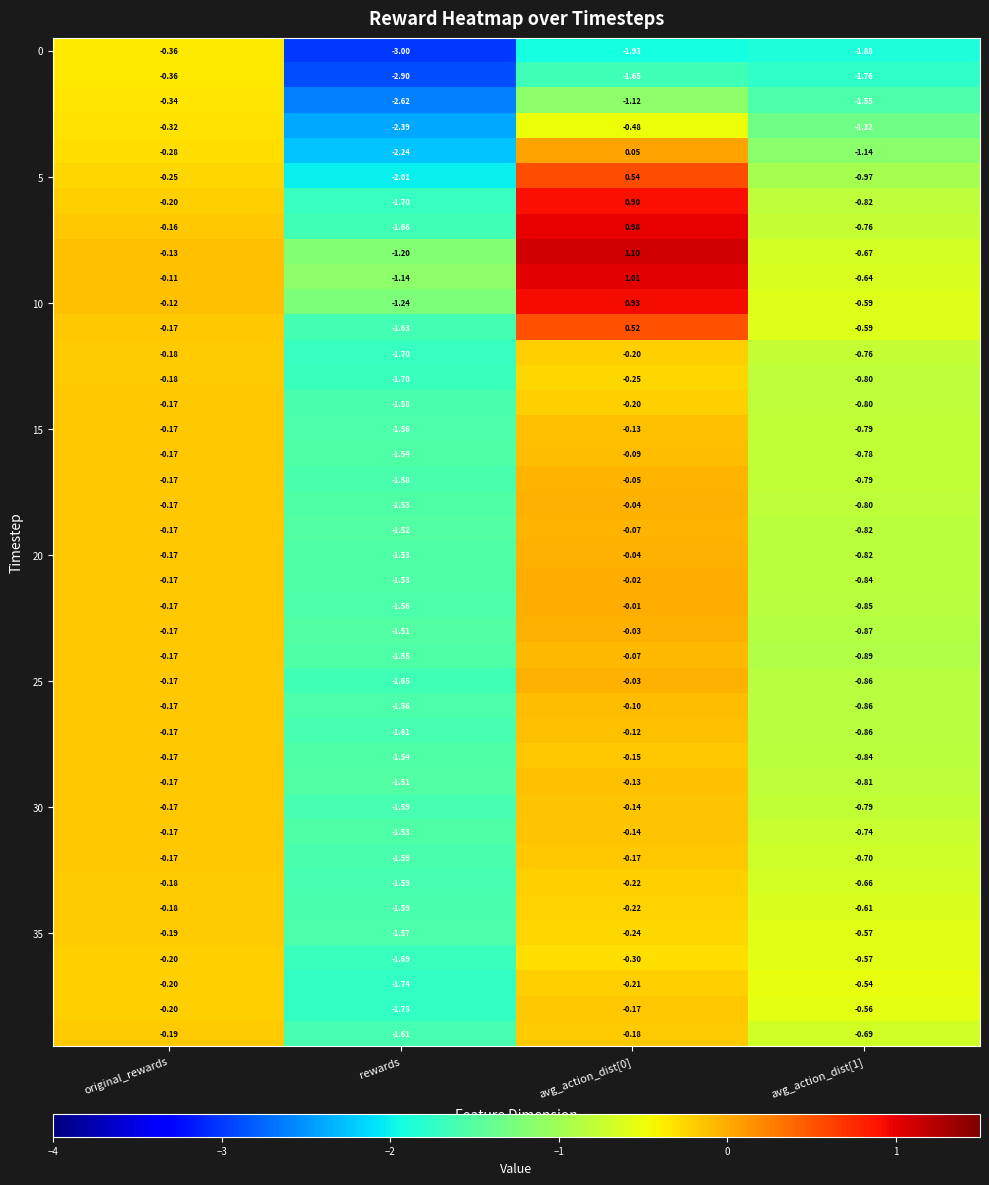

How many series are shown in this chart?

40